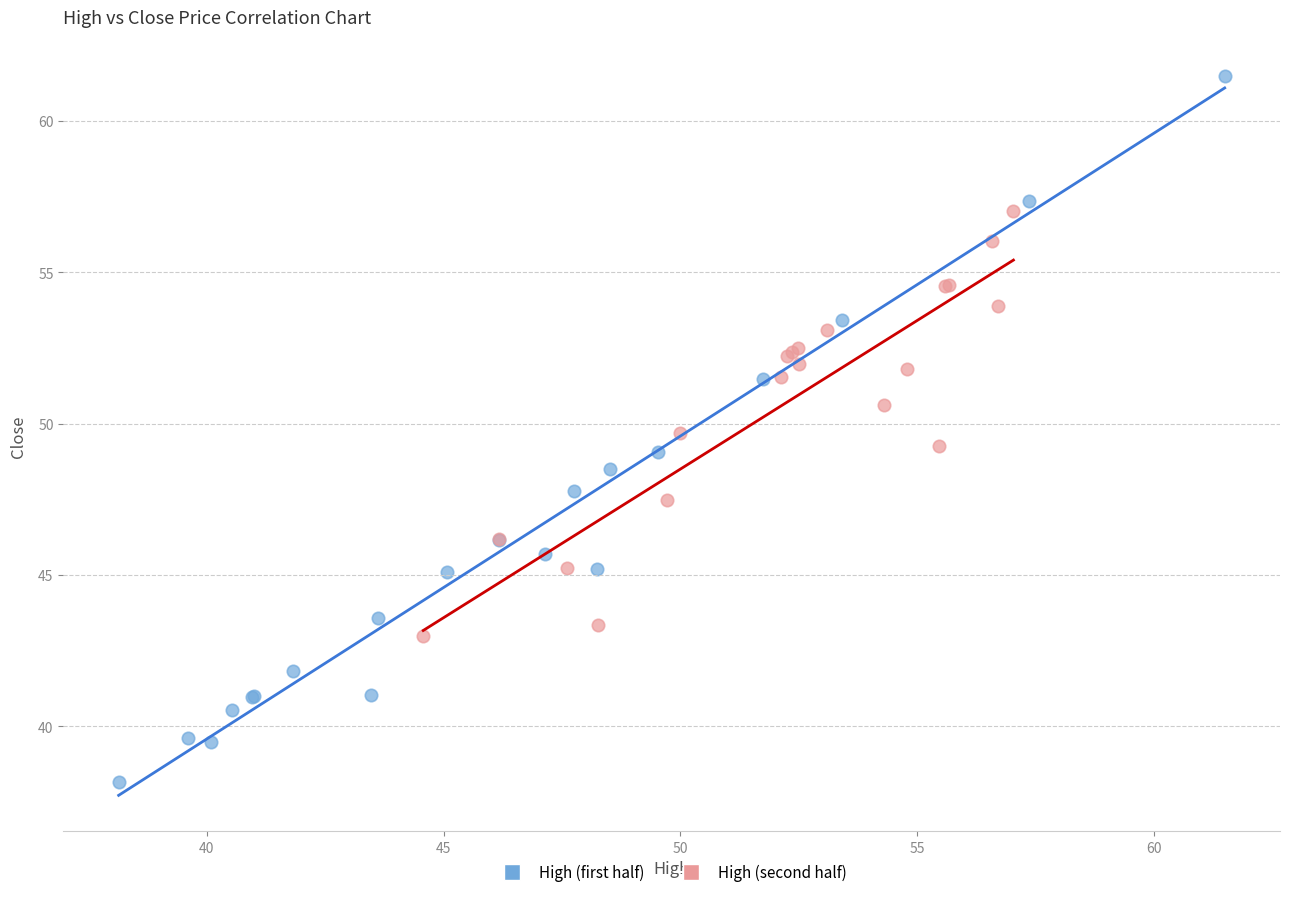

Which series has the largest Y range (max minus min)?

High (first half)